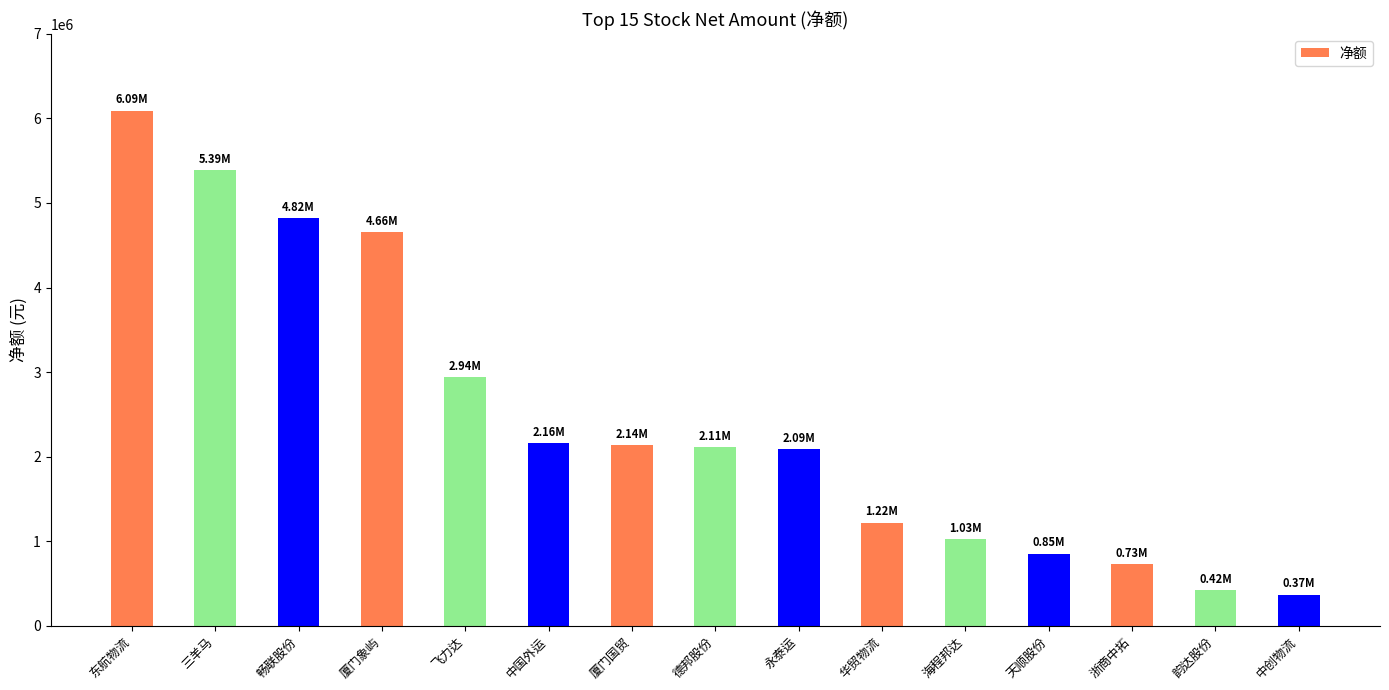

At which label is the value closest to 3231034?

飞力达